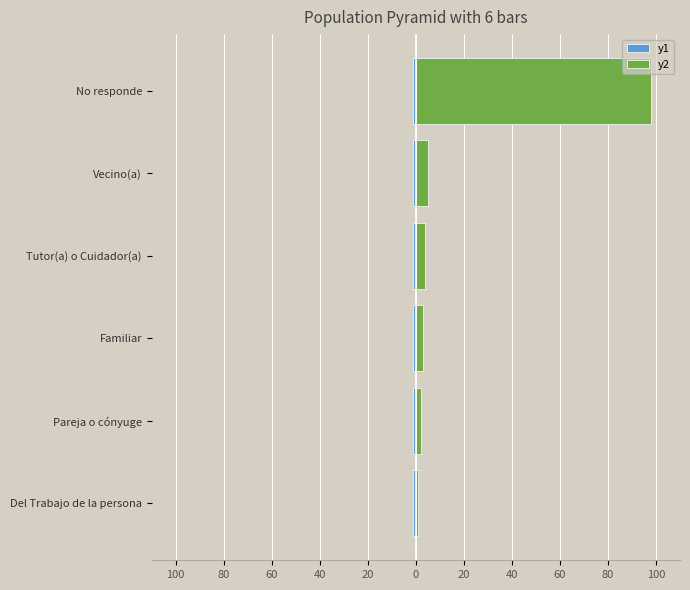

Reading left to right, extract all data points from this chart.

y1: 0.8	0.8	0.8	0.8	0.8	0.8
y2: 1.0	2.0	3.0	4.0	5.0	98.0